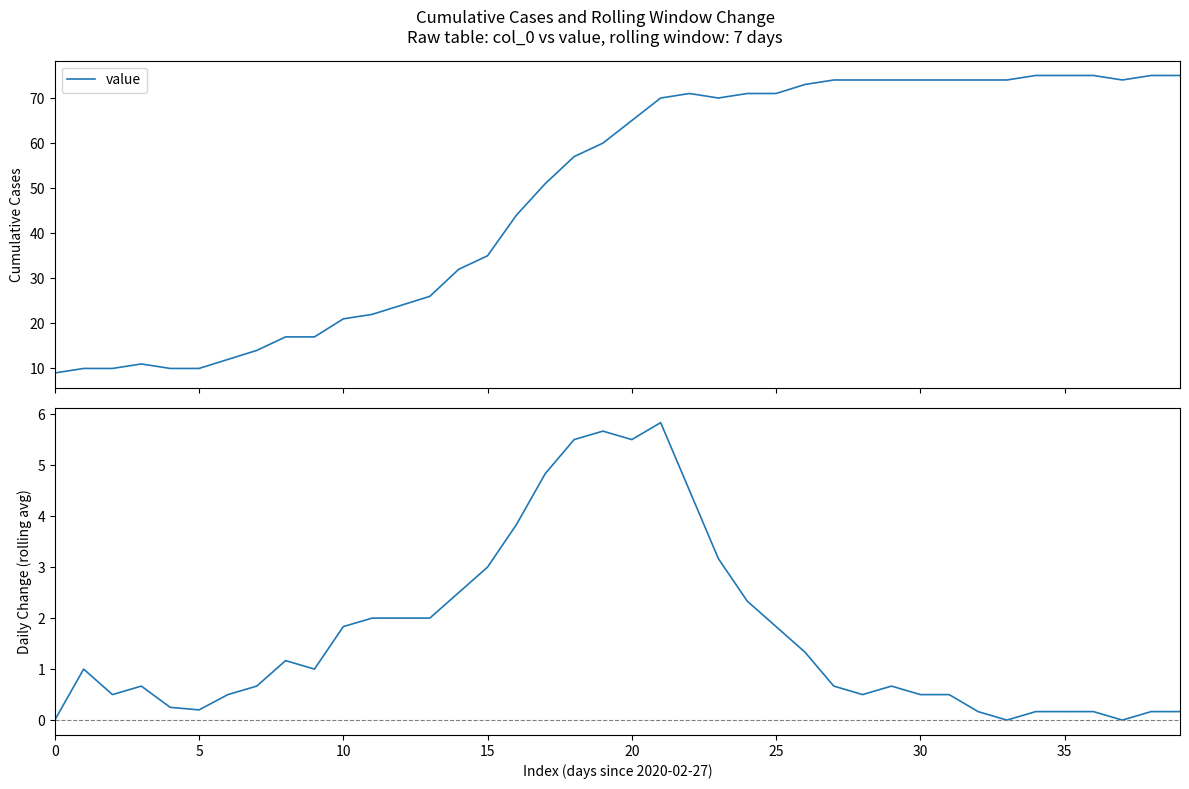

How many lines are shown in the chart?

2